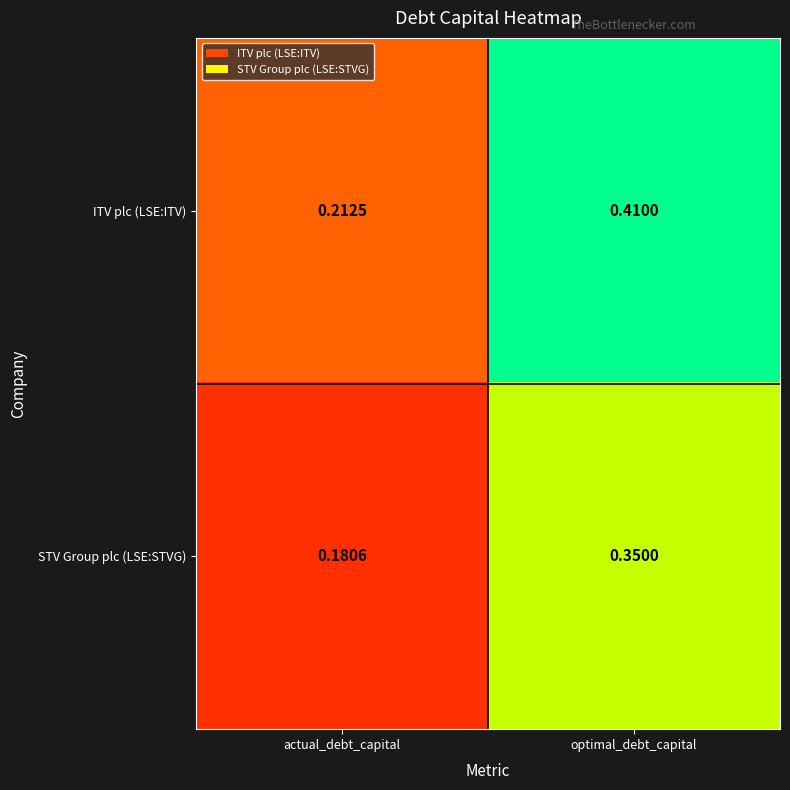

Which category has the lowest value in the ITV plc (LSE:ITV) series?

actual_debt_capital